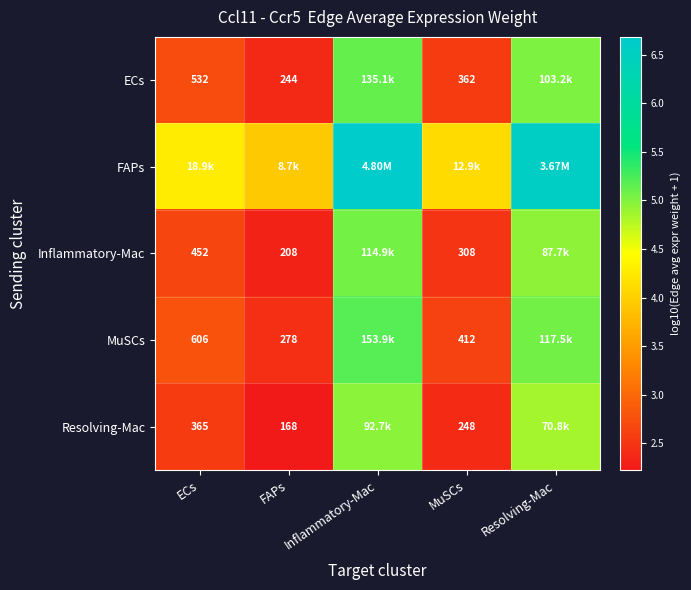

What is the spread (max minus min) of values at FAPs?

1.7